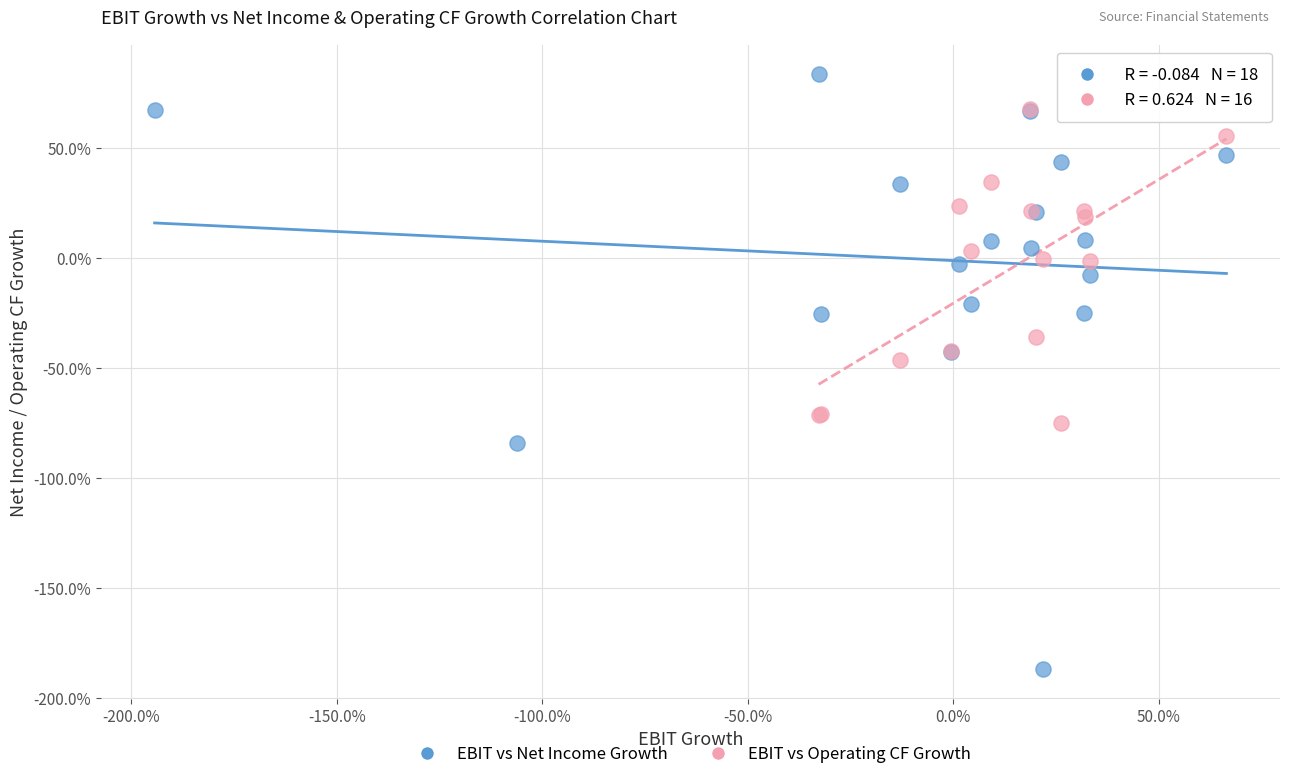

What are all the series names shown in the legend?

EBIT vs Net Income Growth, EBIT vs Operating CF Growth